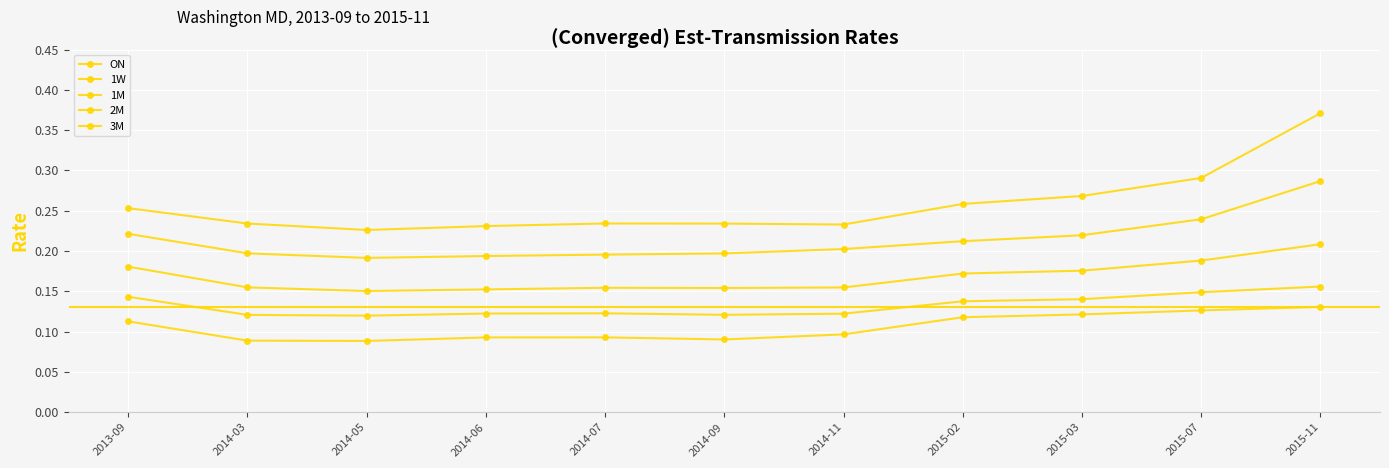

Is this an area chart (filled region under the line)?

No